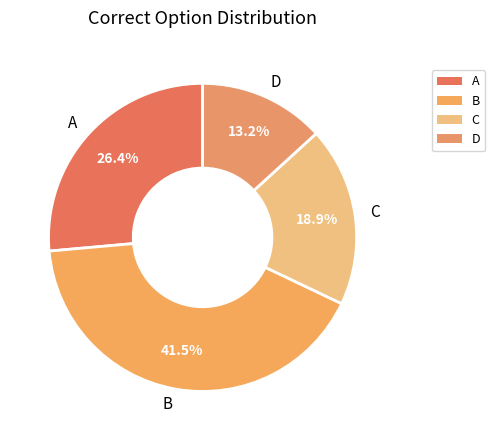

How much of the chart is everything except A?

73.6%